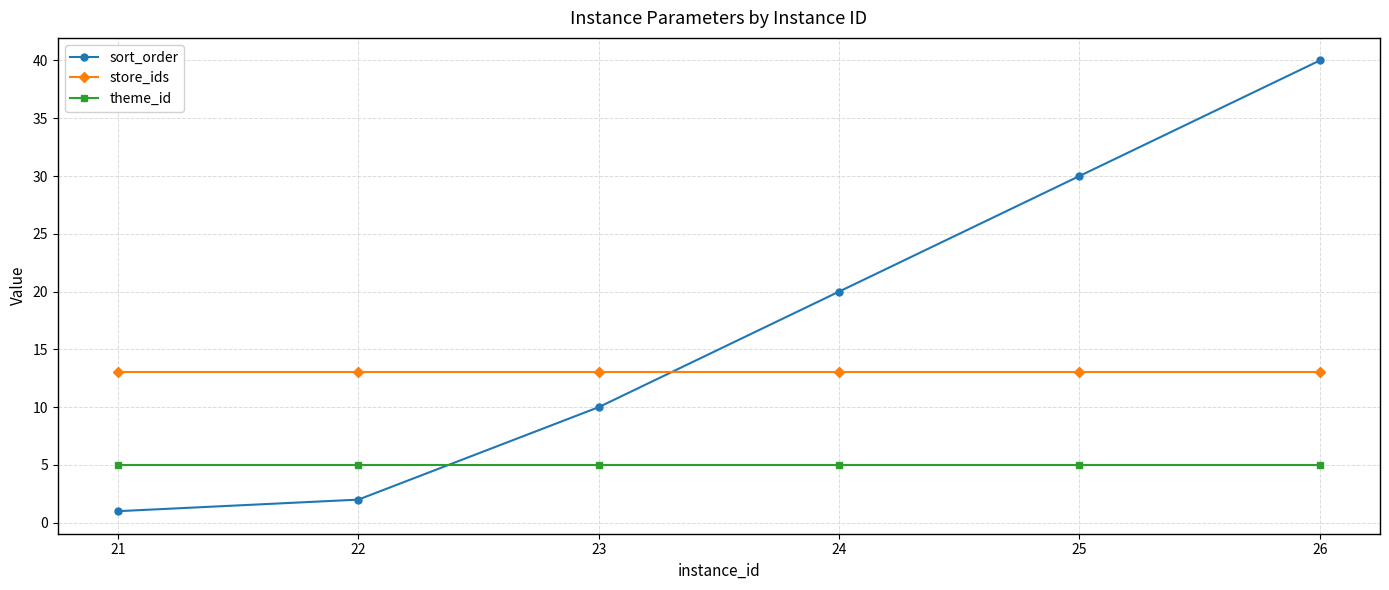

At how many categories does at least one series exceed 22?

2